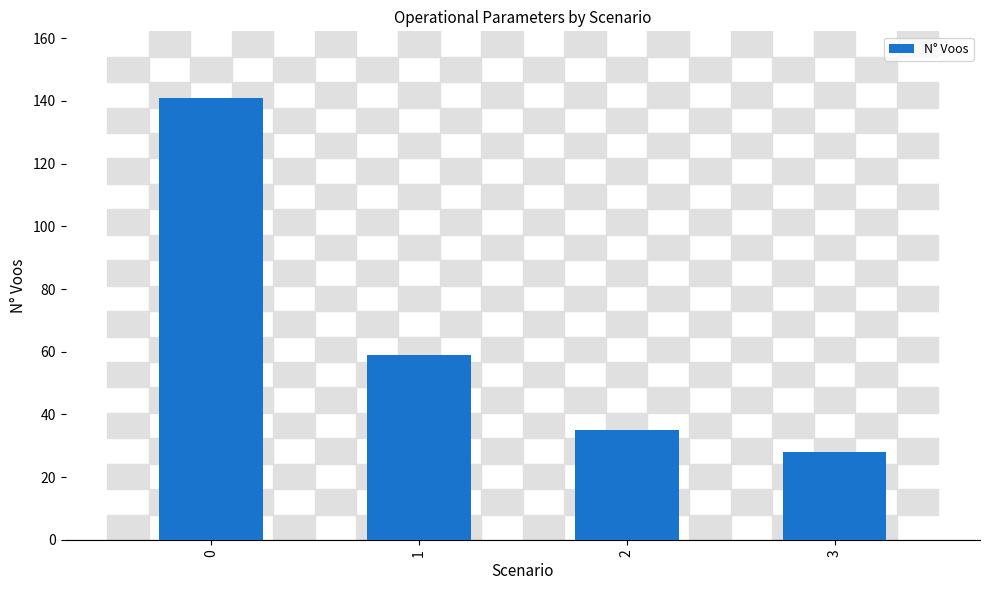

List the labels in order of value, smallest first.

3, 2, 1, 0